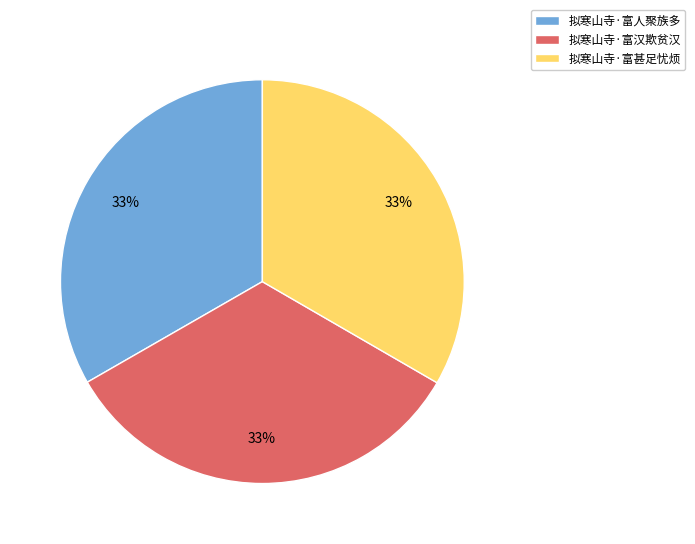

Does 拟寒山寺·富人聚族多 represent more than half of the total?

No